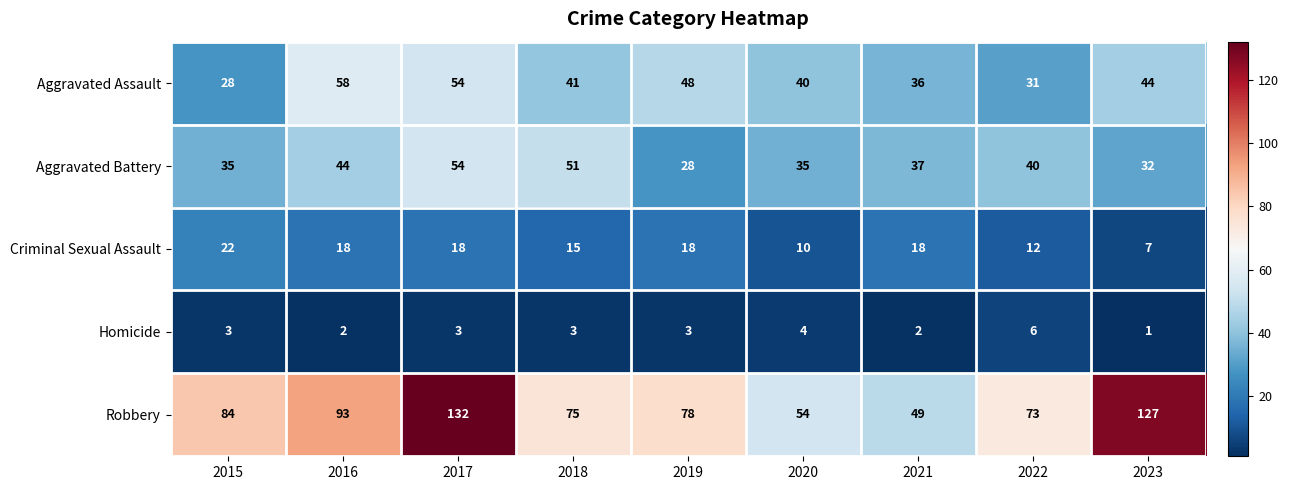

Is it true that Aggravated Battery equals 37 at 2021?

True